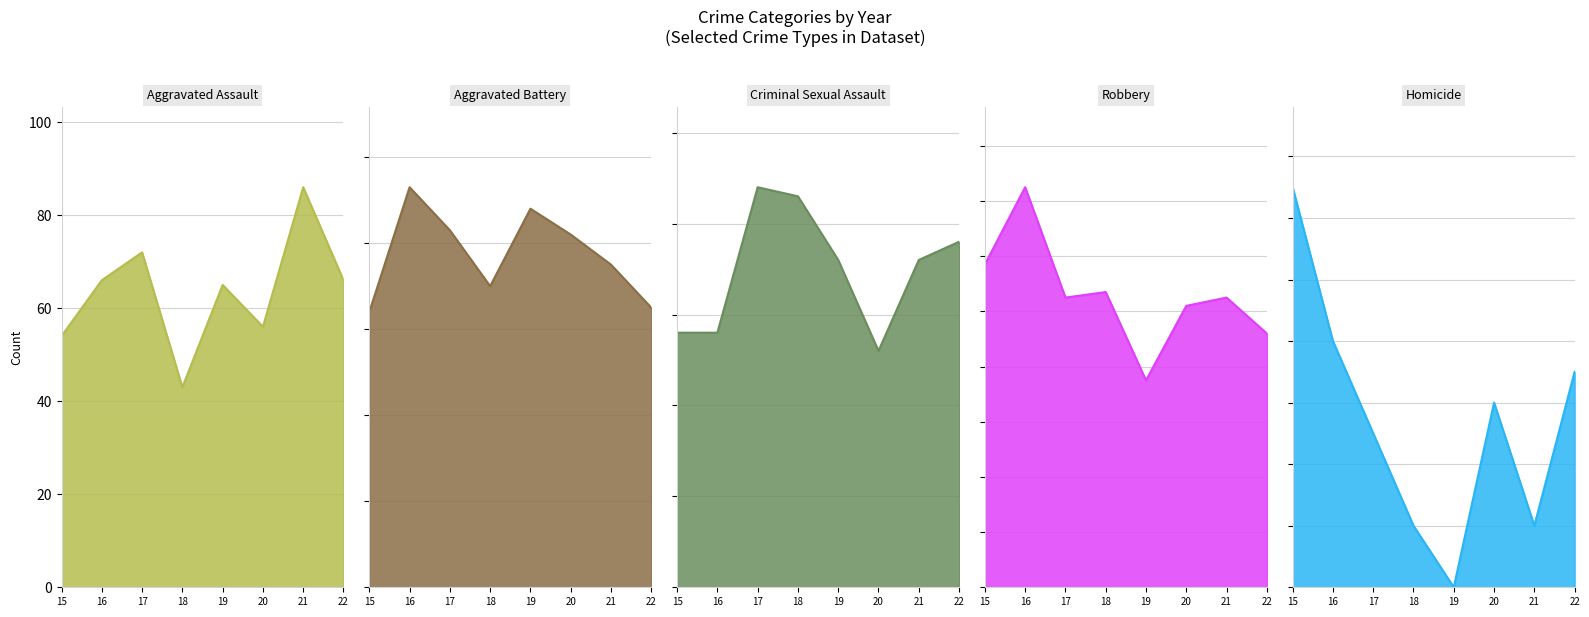

What is the value of the Aggravated Battery point at the 2nd from the left?

93